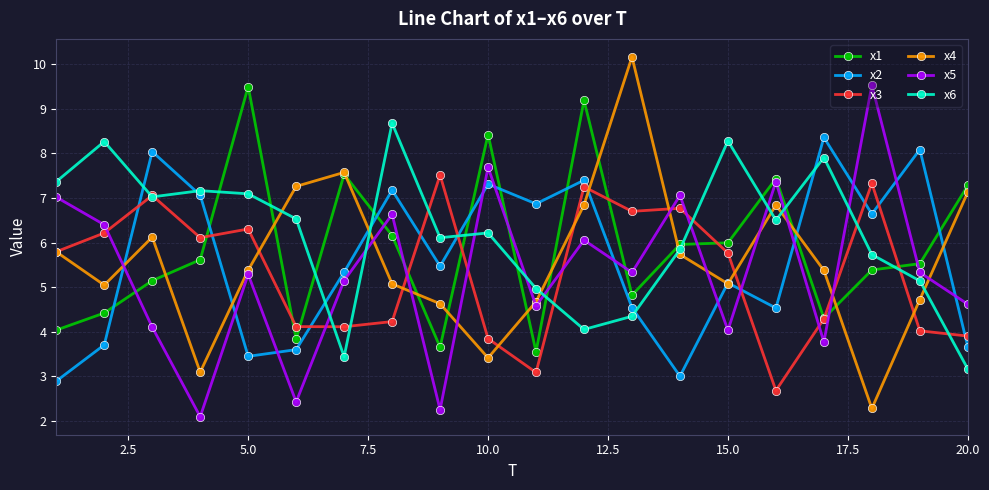

What is the lowest value of the x6 series?

3.2